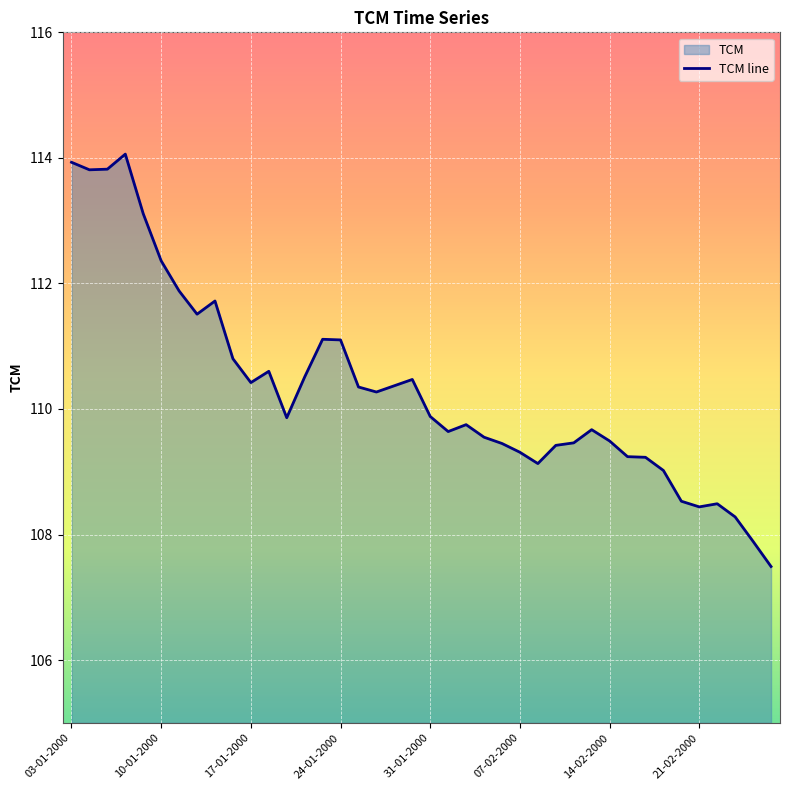

Where does the data first go above 109?

03-01-2000